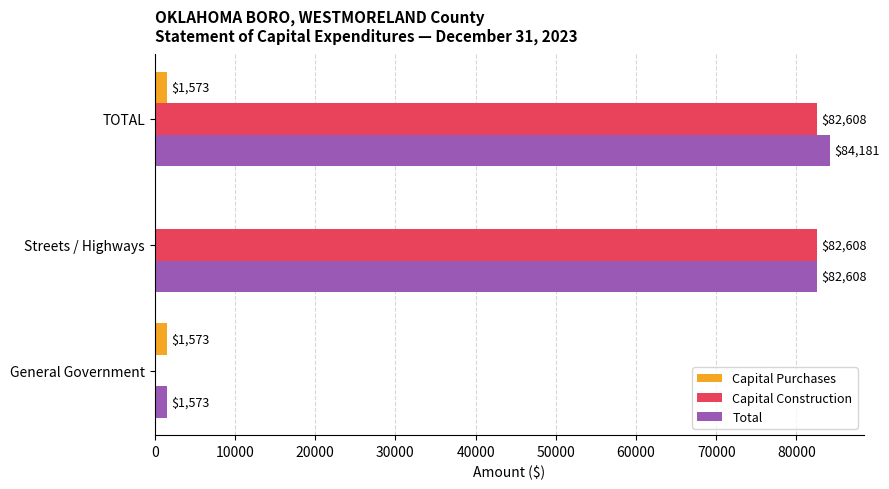

What is the average value of the Capital Purchases series?

1049